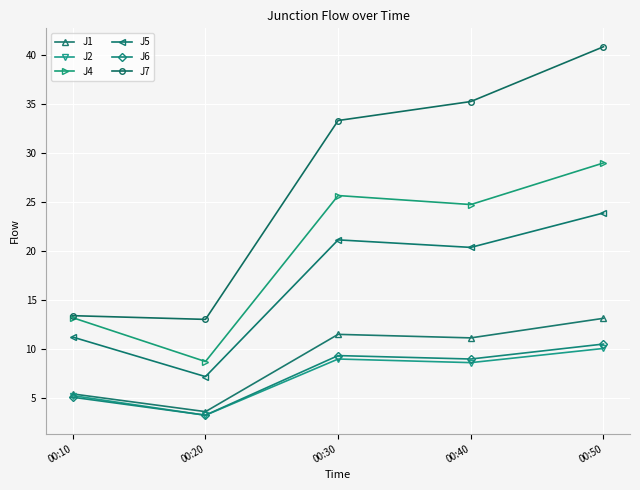

What are all the series names shown in the legend?

J1, J2, J4, J5, J6, J7